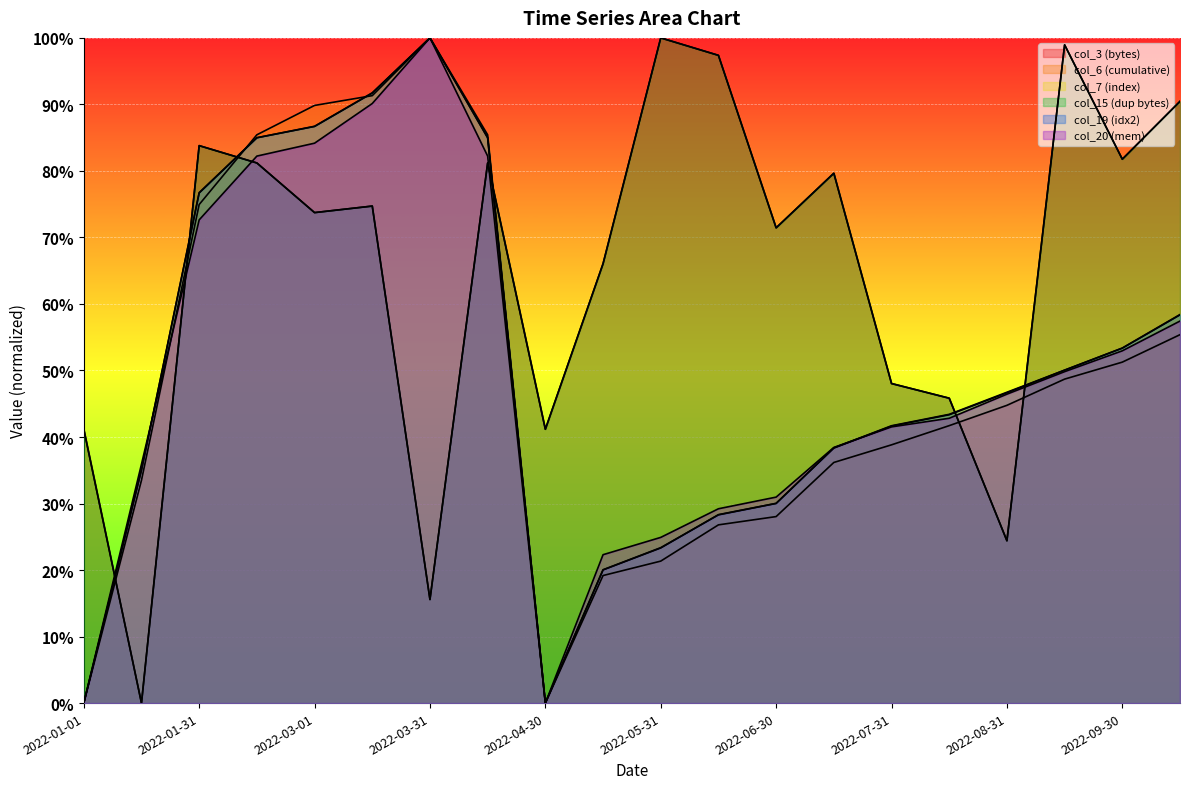

Reading left to right, what are all the values shown in this chart?

col_3 (bytes): 2022-01-01=0.4	2022-01-15=0.0	2022-01-31=0.8	2022-02-15=0.8	2022-03-01=0.7	2022-03-15=0.7	2022-03-31=0.2	2022-04-15=0.8	2022-04-30=0.4	2022-05-15=0.7	2022-05-31=1.0	2022-06-15=1.0	2022-06-30=0.7	2022-07-15=0.8	2022-07-31=0.5	2022-08-15=0.5	2022-08-31=0.2	2022-09-15=1.0	2022-09-30=0.8	2022-10-15=0.9
col_6 (cumulative): 2022-01-01=0.0	2022-01-15=0.3	2022-01-31=0.7	2022-02-15=0.9	2022-03-01=0.9	2022-03-15=0.9	2022-03-31=1.0	2022-04-15=0.9	2022-04-30=0.0	2022-05-15=0.2	2022-05-31=0.2	2022-06-15=0.3	2022-06-30=0.3	2022-07-15=0.4	2022-07-31=0.4	2022-08-15=0.4	2022-08-31=0.4	2022-09-15=0.5	2022-09-30=0.5	2022-10-15=0.6
col_7 (index): 2022-01-01=0.0	2022-01-15=0.4	2022-01-31=0.8	2022-02-15=0.8	2022-03-01=0.9	2022-03-15=0.9	2022-03-31=1.0	2022-04-15=0.8	2022-04-30=0.0	2022-05-15=0.2	2022-05-31=0.2	2022-06-15=0.3	2022-06-30=0.3	2022-07-15=0.4	2022-07-31=0.4	2022-08-15=0.4	2022-08-31=0.5	2022-09-15=0.5	2022-09-30=0.5	2022-10-15=0.6
col_15 (dup bytes): 2022-01-01=0.4	2022-01-15=0.0	2022-01-31=0.8	2022-02-15=0.8	2022-03-01=0.7	2022-03-15=0.7	2022-03-31=0.2	2022-04-15=0.8	2022-04-30=0.4	2022-05-15=0.7	2022-05-31=1.0	2022-06-15=1.0	2022-06-30=0.7	2022-07-15=0.8	2022-07-31=0.5	2022-08-15=0.5	2022-08-31=0.2	2022-09-15=1.0	2022-09-30=0.8	2022-10-15=0.9
col_19 (idx2): 2022-01-01=0.0	2022-01-15=0.4	2022-01-31=0.8	2022-02-15=0.8	2022-03-01=0.9	2022-03-15=0.9	2022-03-31=1.0	2022-04-15=0.8	2022-04-30=0.0	2022-05-15=0.2	2022-05-31=0.2	2022-06-15=0.3	2022-06-30=0.3	2022-07-15=0.4	2022-07-31=0.4	2022-08-15=0.4	2022-08-31=0.5	2022-09-15=0.5	2022-09-30=0.5	2022-10-15=0.6
col_20 (mem): 2022-01-01=0.0	2022-01-15=0.4	2022-01-31=0.7	2022-02-15=0.8	2022-03-01=0.8	2022-03-15=0.9	2022-03-31=1.0	2022-04-15=0.8	2022-04-30=0.0	2022-05-15=0.2	2022-05-31=0.2	2022-06-15=0.3	2022-06-30=0.3	2022-07-15=0.4	2022-07-31=0.4	2022-08-15=0.4	2022-08-31=0.5	2022-09-15=0.5	2022-09-30=0.5	2022-10-15=0.6